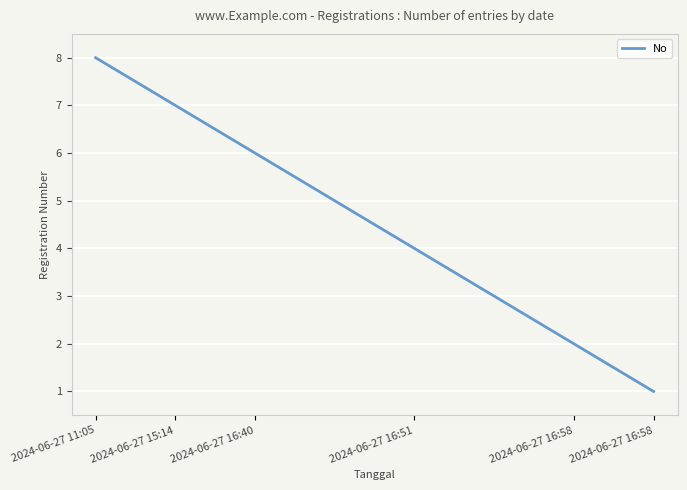

What is the sum of all values?

36